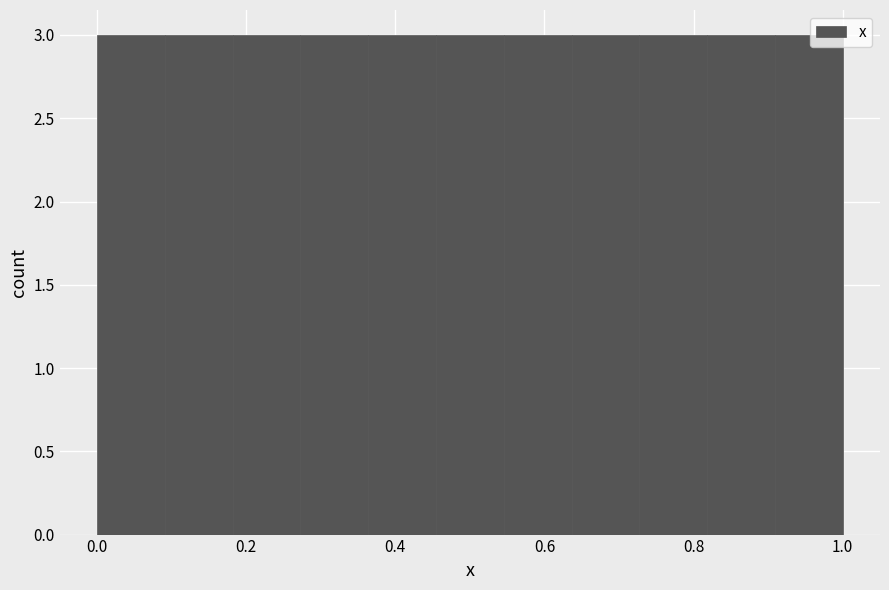

Reading left to right, list every bar in this chart as the range it spans on the x-axis followed by its height. Neither the bar edges nor the heights are printed on the chart, so give them approximately, as read against the axes.

0.00 to 0.10: 3
0.10 to 0.18: 3
0.18 to 0.28: 3
0.28 to 0.36: 3
0.36 to 0.46: 3
0.46 to 0.54: 3
0.54 to 0.64: 3
0.64 to 0.72: 3
0.72 to 0.82: 3
0.82 to 0.90: 3
0.90 to 1.00: 3